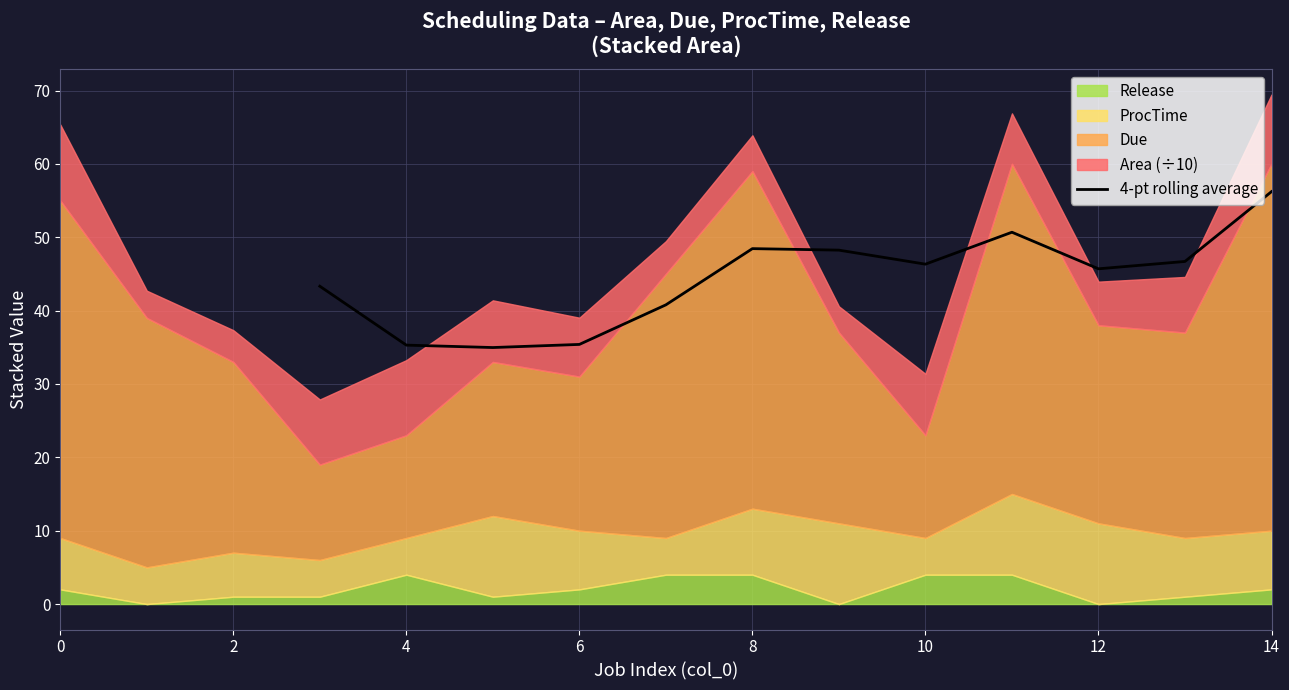

At which label does 4-pt rolling average reach its peak?

14